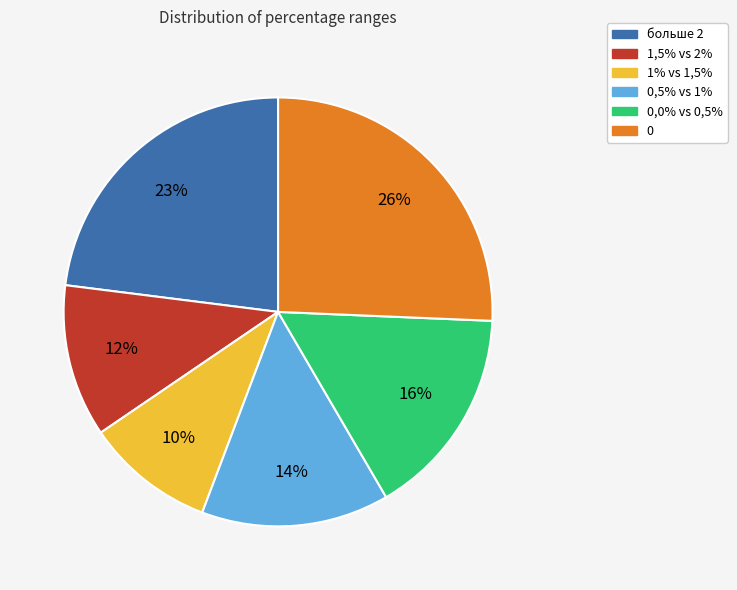

Is there any slice that represents more than half of the pie?

No